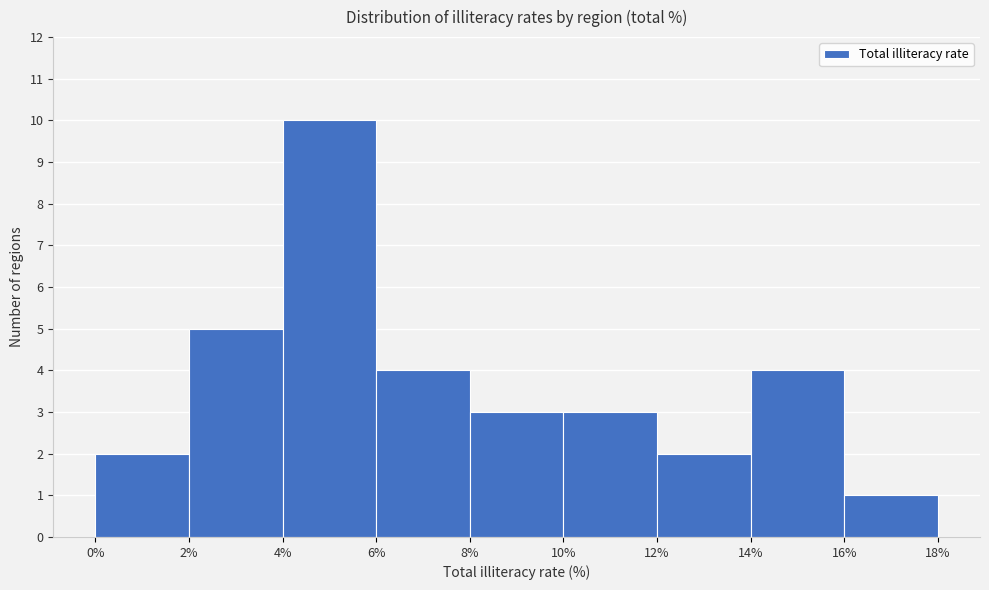

Reading left to right, transcribe this chart: for each bar, give the range it covers on the x-axis and its height. The values are not printed on the chart, so give them approximately, as read against the axis.

0% to 2%: 2
2% to 4%: 5
4% to 6%: 10
6% to 8%: 4
8% to 10%: 3
10% to 12%: 3
12% to 14%: 2
14% to 16%: 4
16% to 18%: 1